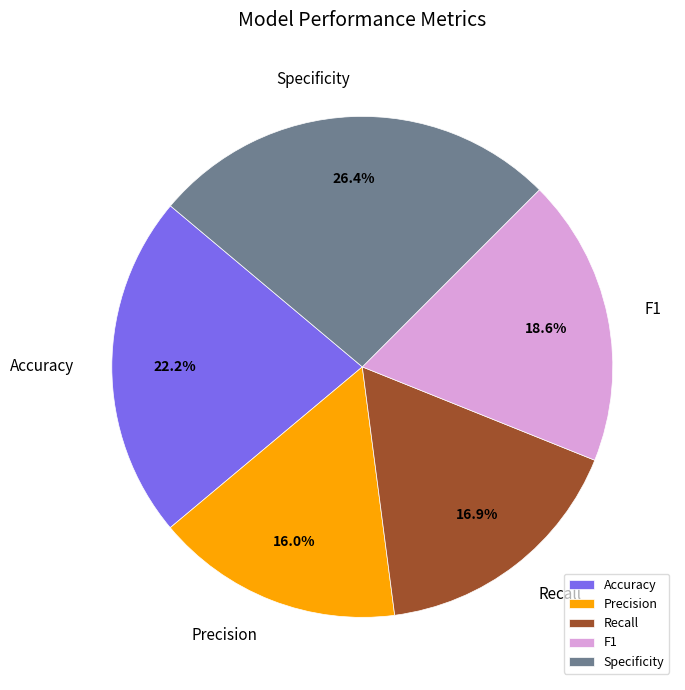

Does any single category account for the majority?

No